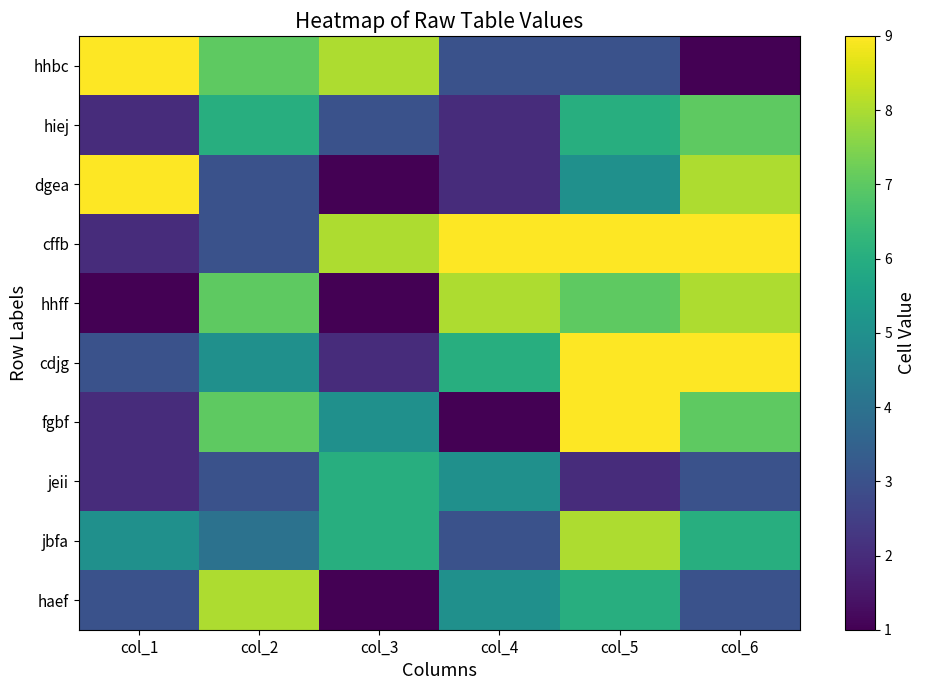

Reading left to right, what are all the values shown in this chart?

hhbc: col_1=9	col_2=7	col_3=8	col_4=3	col_5=3	col_6=1
hiej: col_1=2	col_2=6	col_3=3	col_4=2	col_5=6	col_6=7
dgea: col_1=9	col_2=3	col_3=1	col_4=2	col_5=5	col_6=8
cffb: col_1=2	col_2=3	col_3=8	col_4=9	col_5=9	col_6=9
hhff: col_1=1	col_2=7	col_3=1	col_4=8	col_5=7	col_6=8
cdjg: col_1=3	col_2=5	col_3=2	col_4=6	col_5=9	col_6=9
fgbf: col_1=2	col_2=7	col_3=5	col_4=1	col_5=9	col_6=7
jeii: col_1=2	col_2=3	col_3=6	col_4=5	col_5=2	col_6=3
jbfa: col_1=5	col_2=4	col_3=6	col_4=3	col_5=8	col_6=6
haef: col_1=3	col_2=8	col_3=1	col_4=5	col_5=6	col_6=3